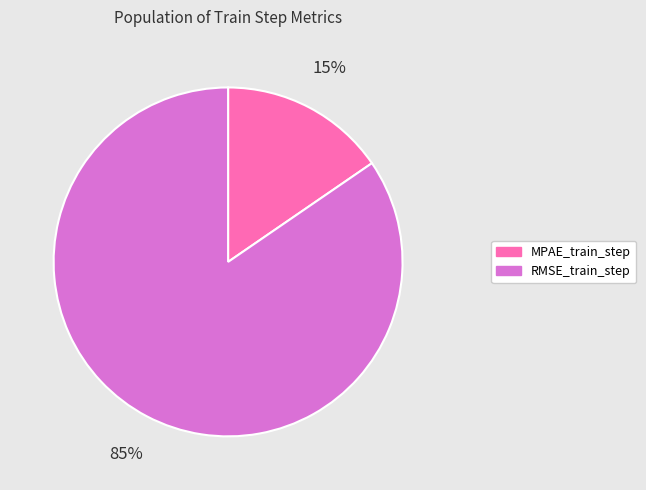

Rank the categories by value from lowest to highest.

MPAE_train_step, RMSE_train_step